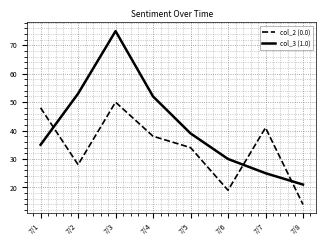

Which series has the widest spread of values?

col_3 (1.0)